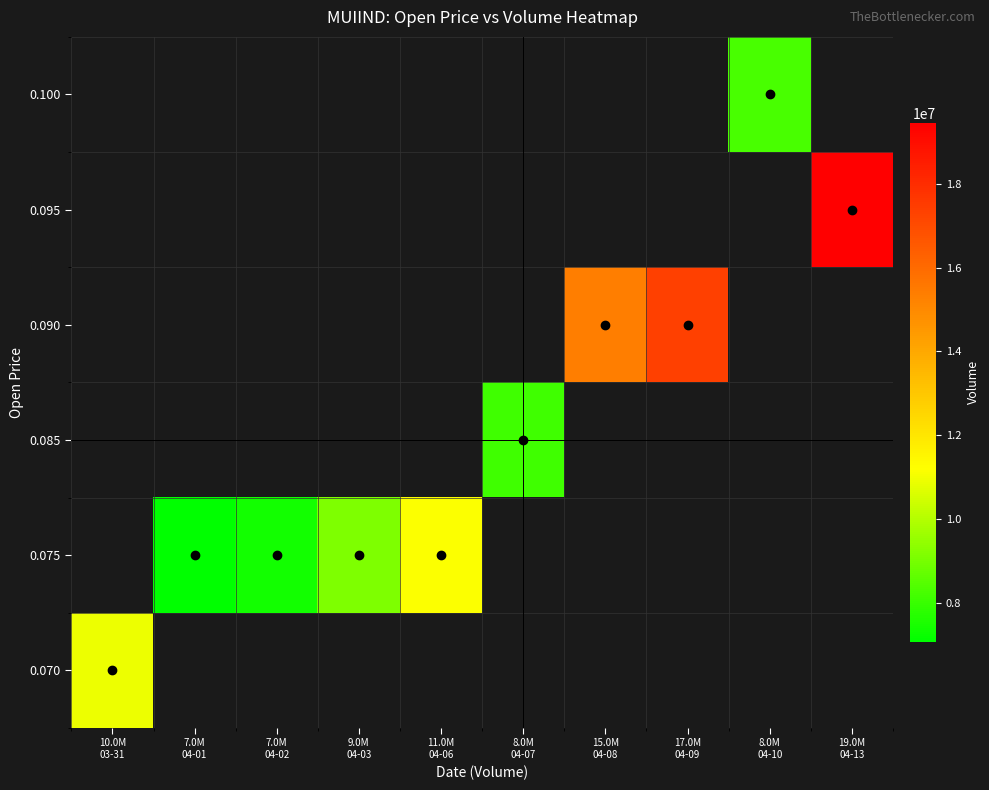

How many distinct data groups are displayed?

6